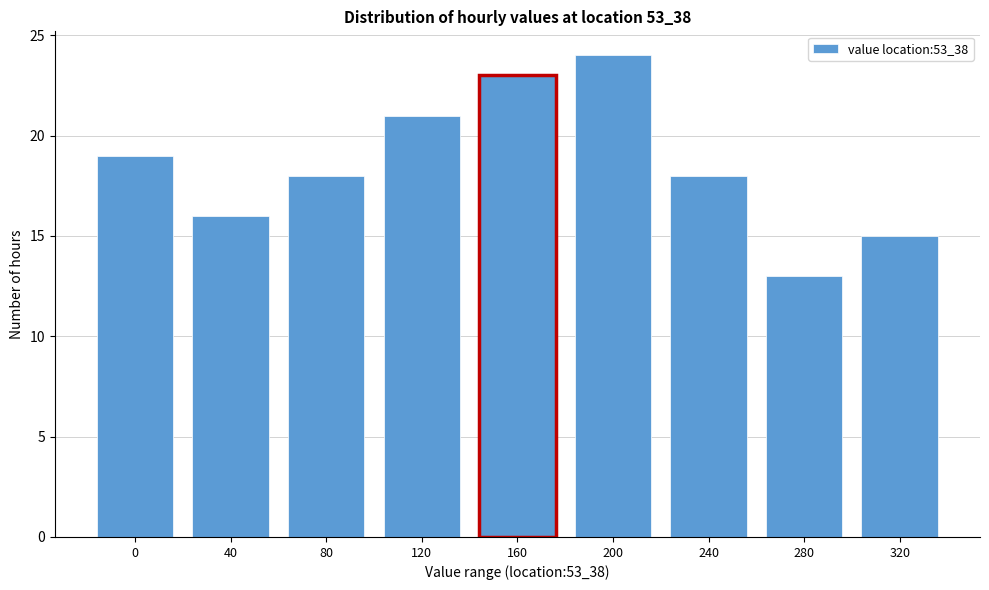

Reading left to right, extract all data points from this chart.

0=19	40=16	80=18	120=21	160=23	200=24	240=18	280=13	320=15